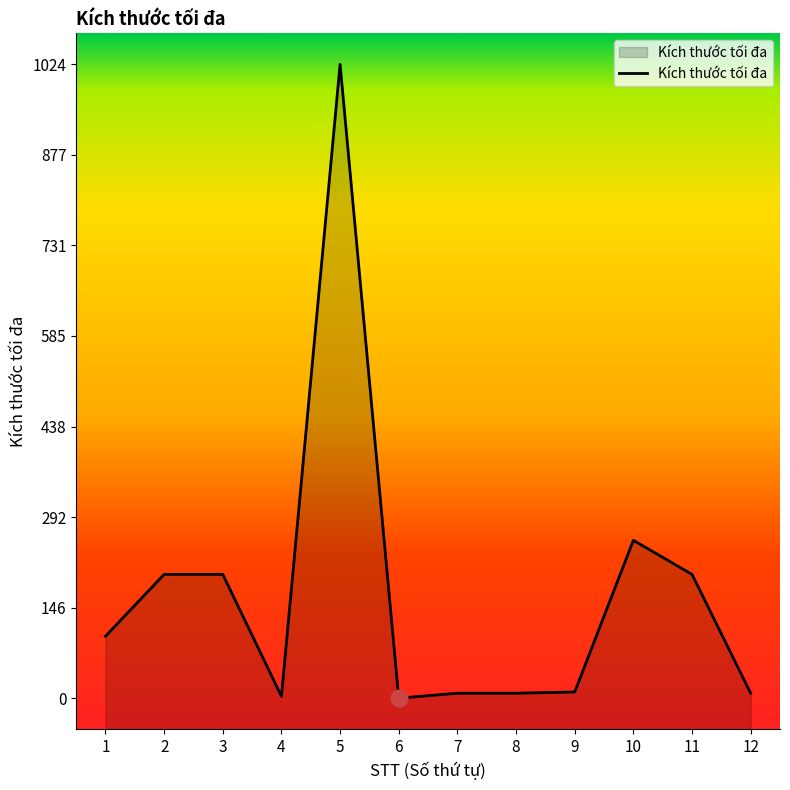

Count the number of values greater than 100.

5